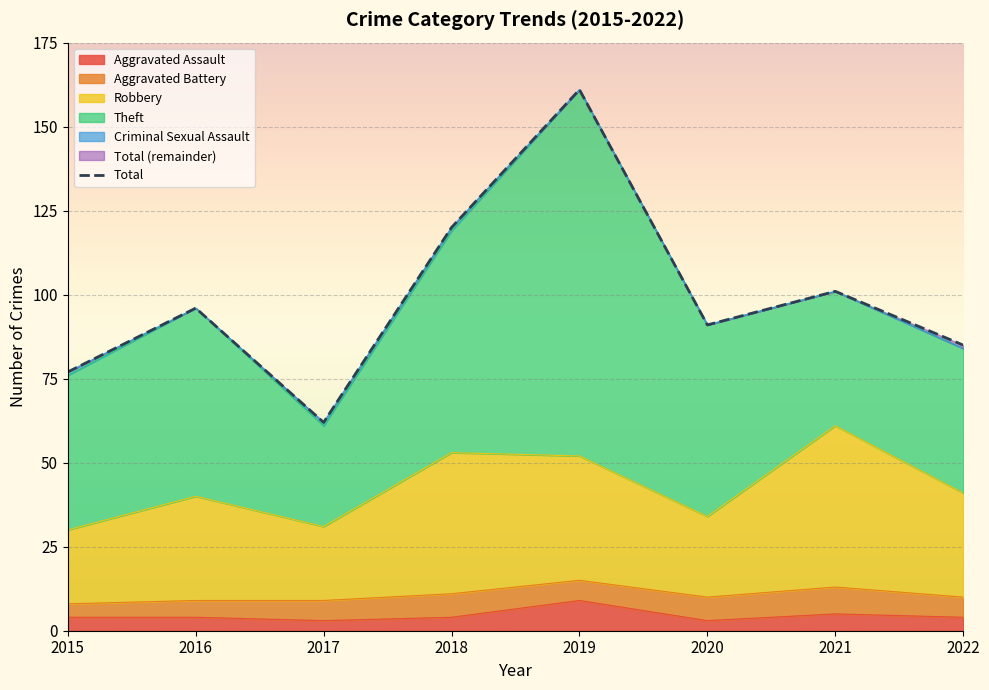

Reading right to left, list all the values displayed in this chart.

2022=85	2021=101	2020=91	2019=161	2018=120	2017=62	2016=96	2015=77